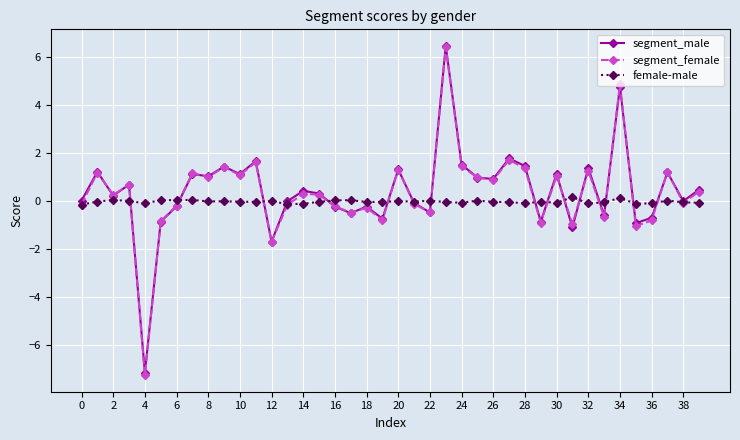

True or false: segment_male has more than 0 points higher than both neighbors.

True